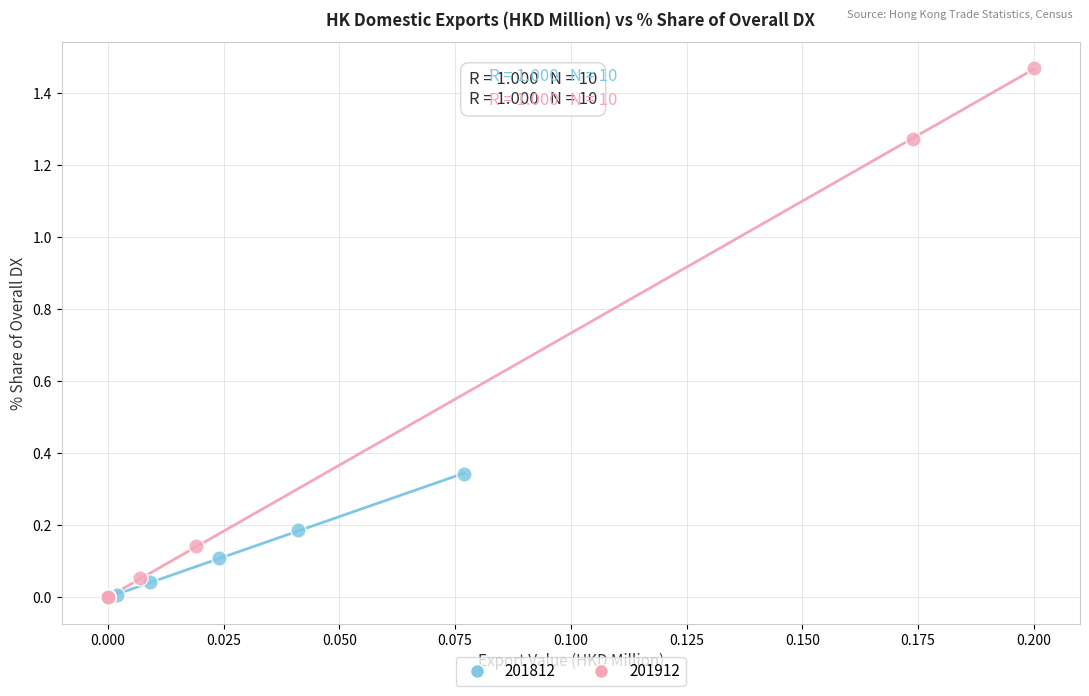

Which series reaches the maximum Y coordinate?

201912